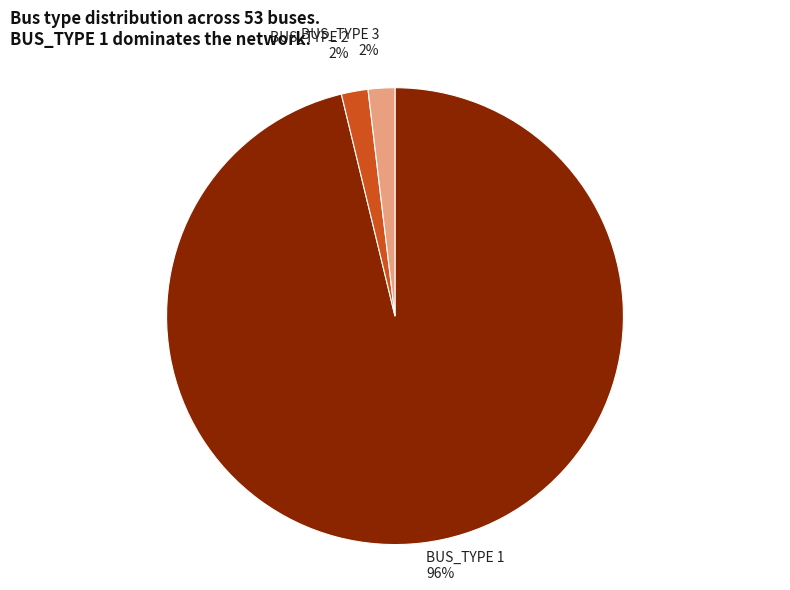

To the nearest percent, what is the difference between the largest and smallest slice percentages?

94%